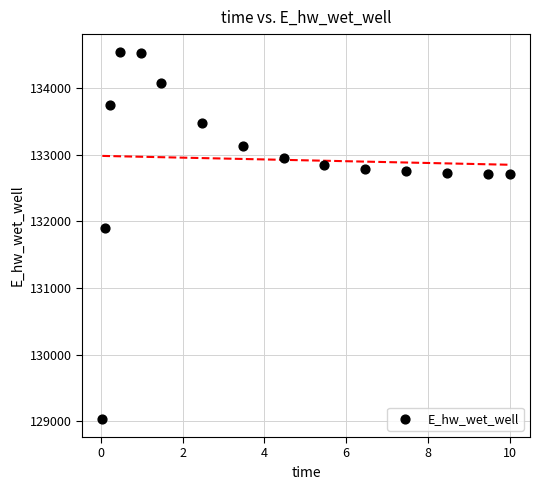

What is the range of X values (max minus min)?

10.0